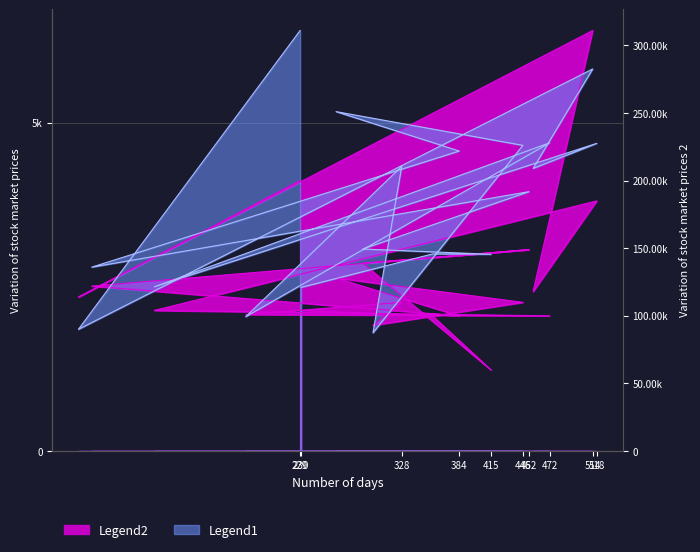

At which category is the sum across all series the highest?

514